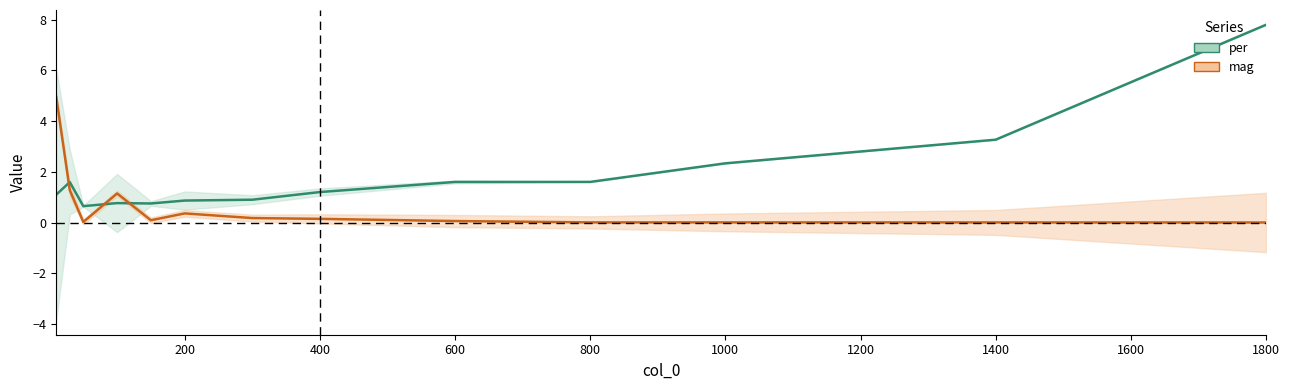

Which series has the largest total across all categories?

per